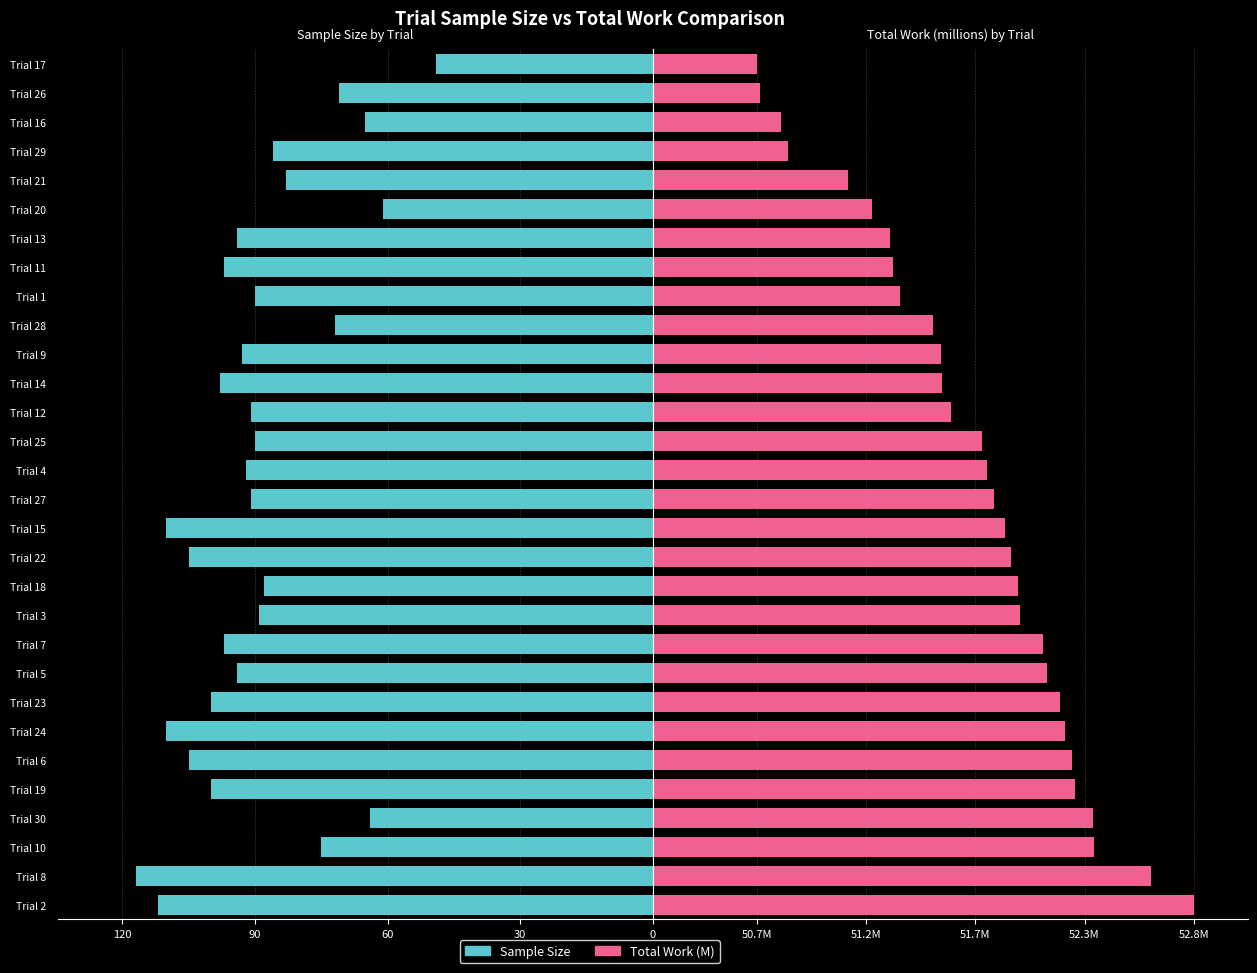

Is the value of Total Work (M) at Trial 30 greater than the value of Sample Size at Trial 25?

Yes